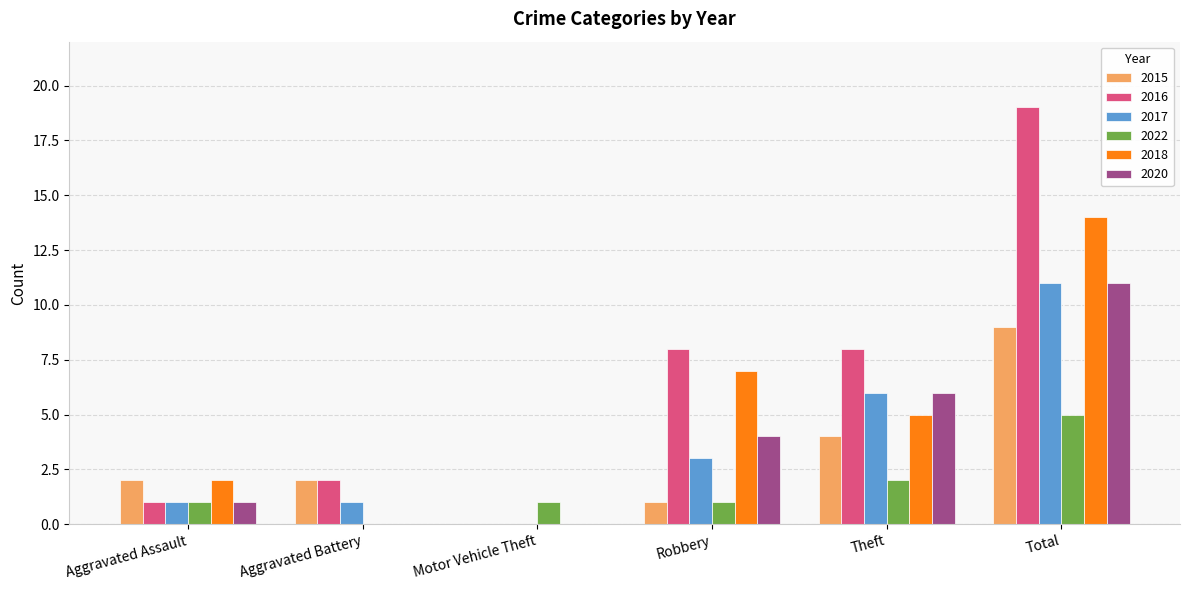

The 2020 series shows 1 at Robbery. True or false?

False